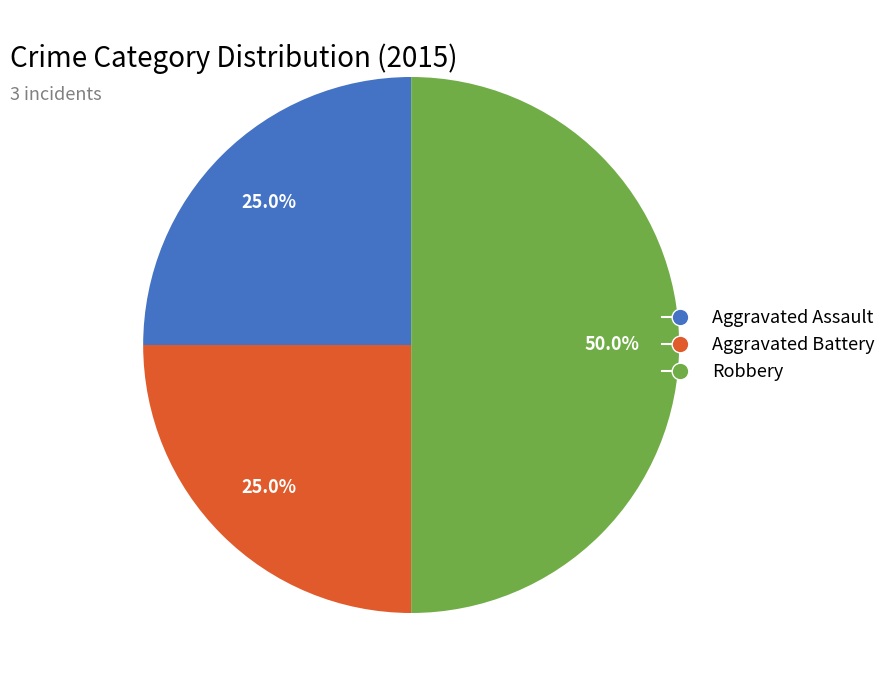

To the nearest percent, what percentage of the pie is Robbery?

50%